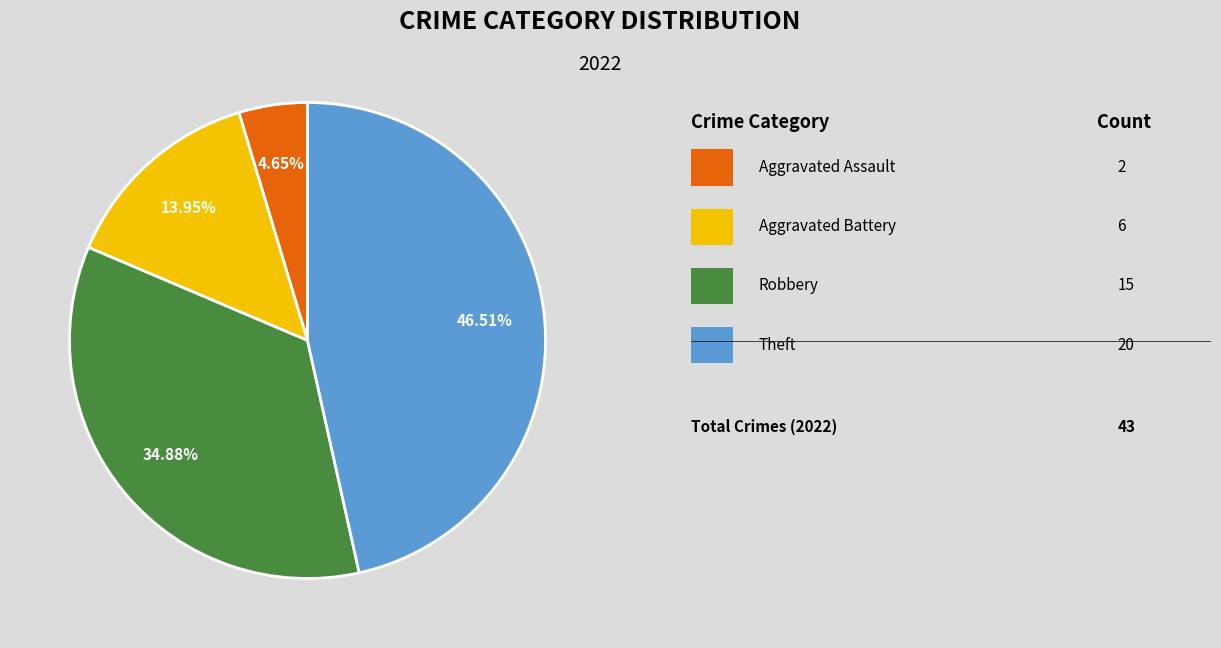

Is there any slice that represents more than half of the pie?

No